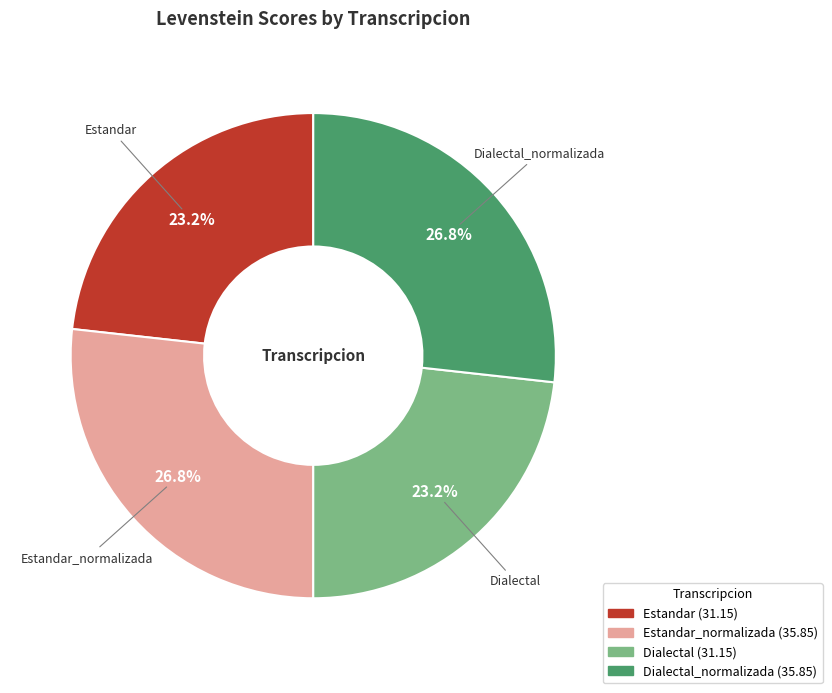

Count the number of slices in the pie.

4